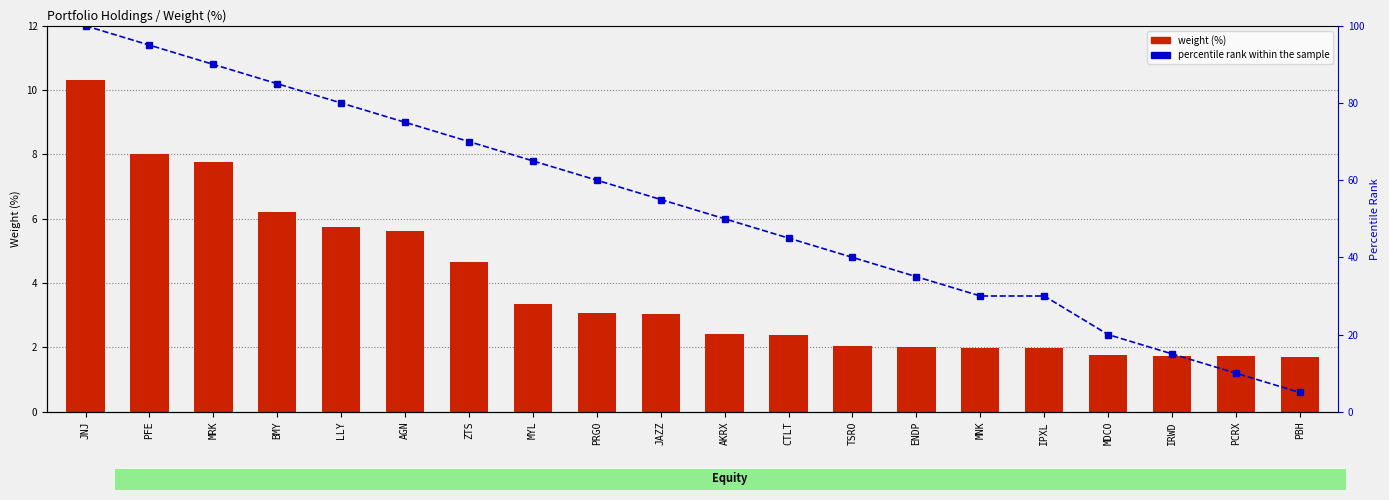

What is the minimum value shown in the chart?

1.7